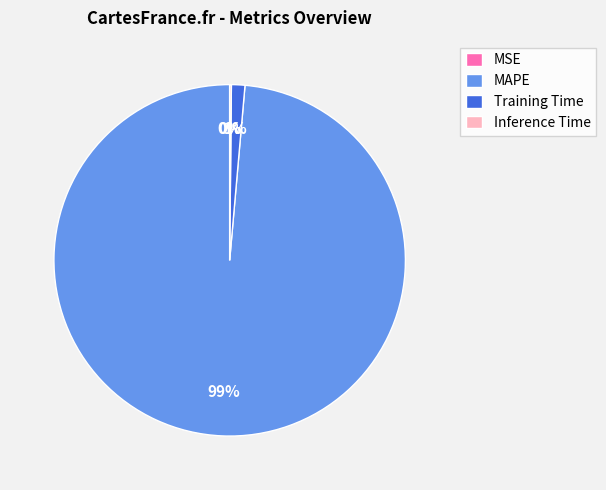

What is the largest slice in the pie chart?

MAPE